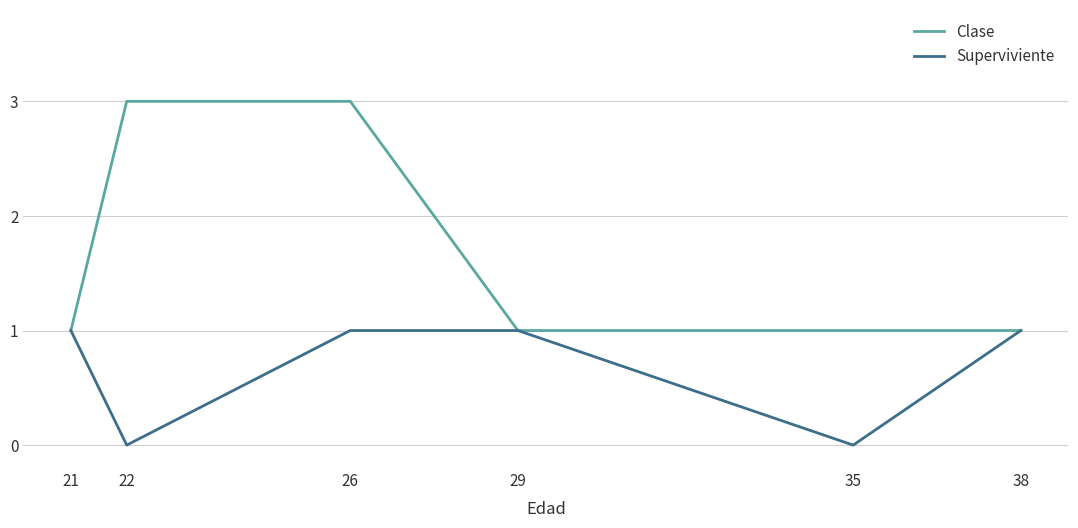

What are all the series names shown in the legend?

Clase, Superviviente